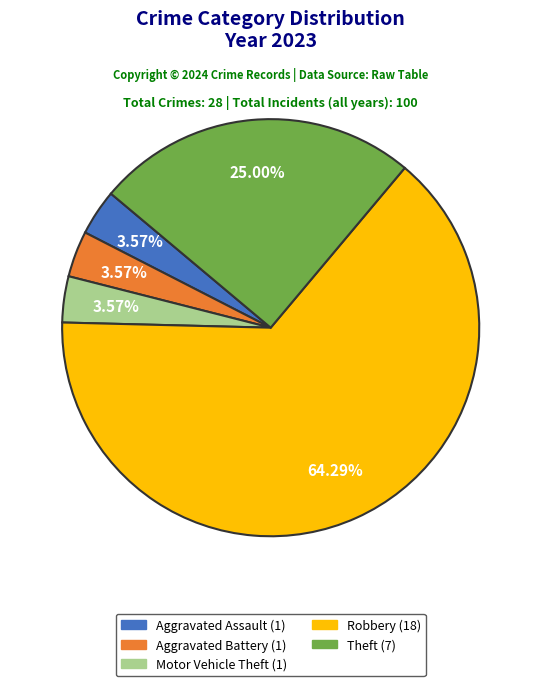

Which slice represents more than half of the pie?

Robbery